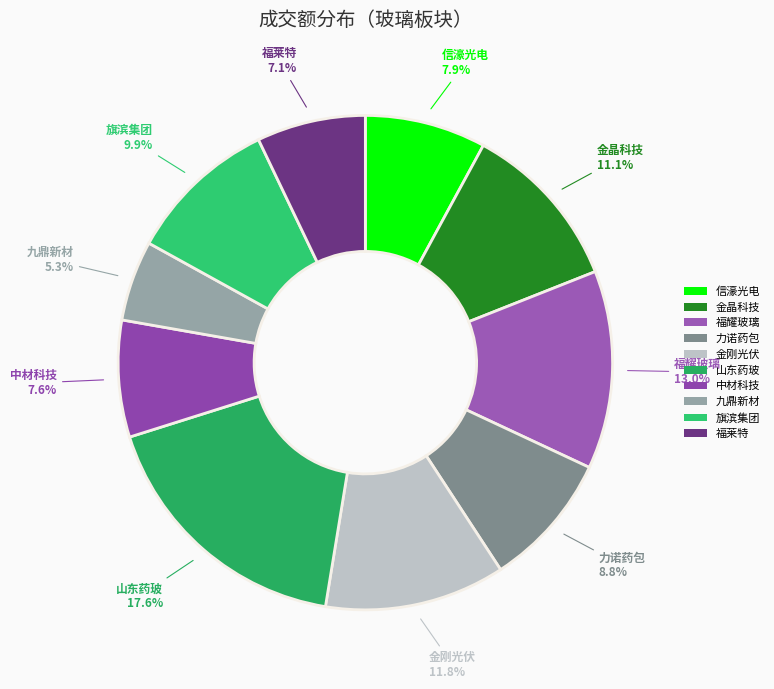

Is 福莱特 the majority of the pie?

No